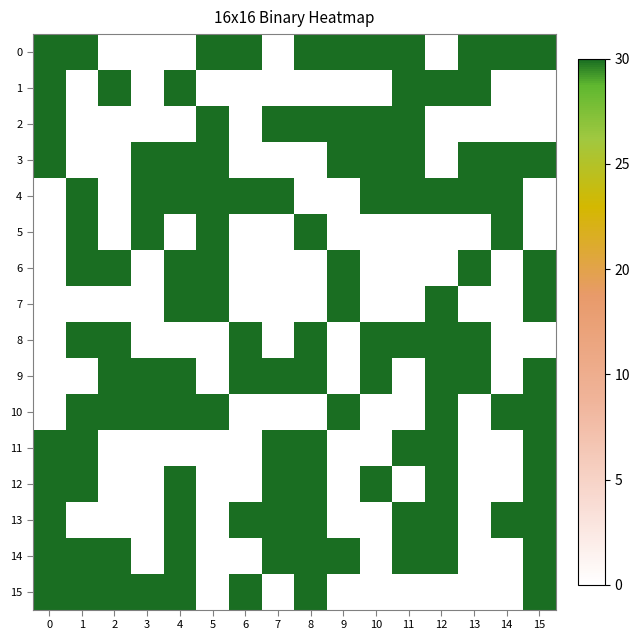

What is the greatest value displayed?

1